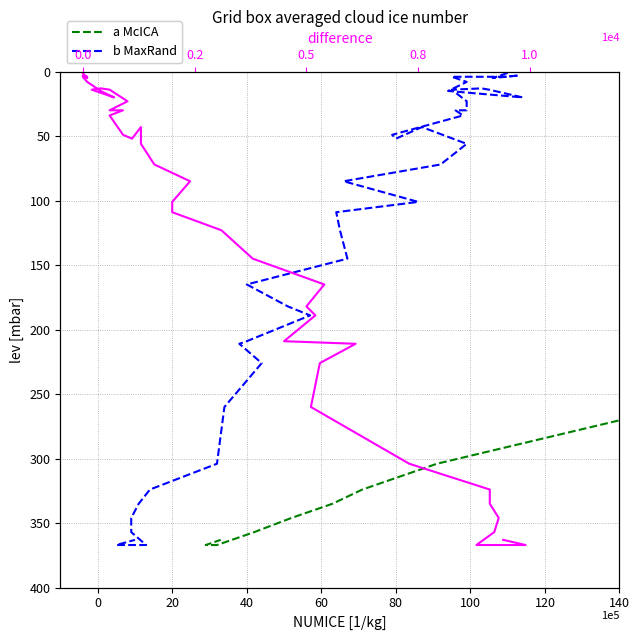

What is the difference between the maximum and minimum values in the a McICA series?

366